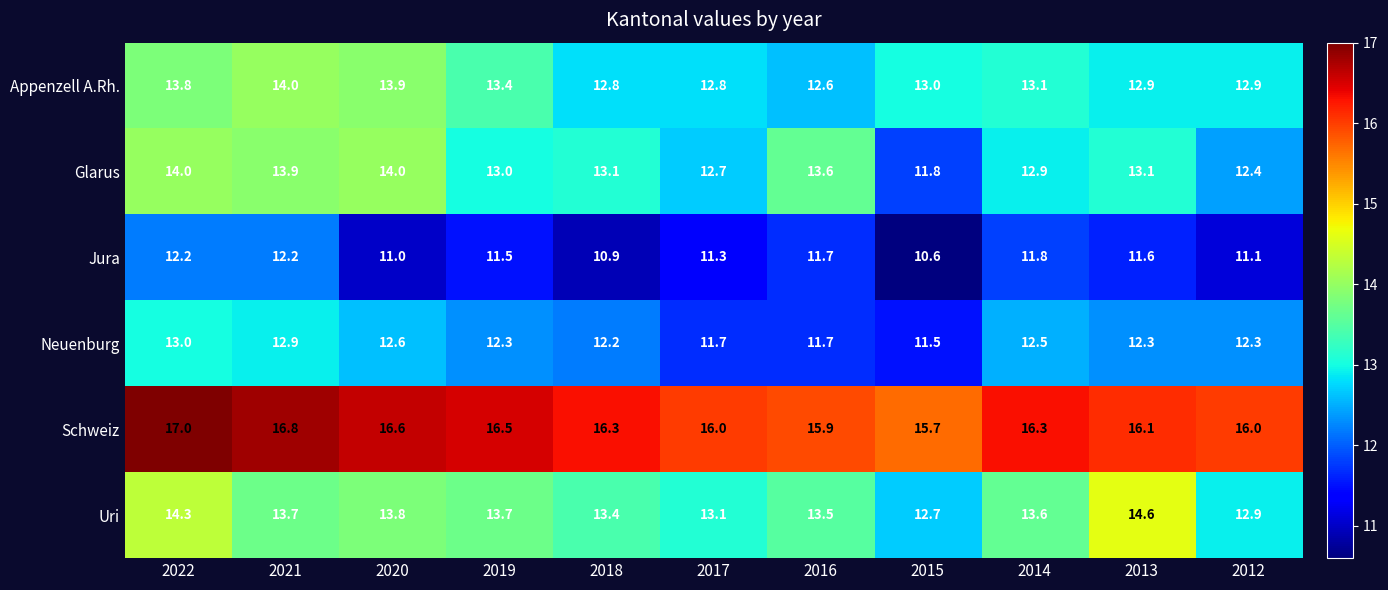

What value does the Uri series have at 2021?

13.7